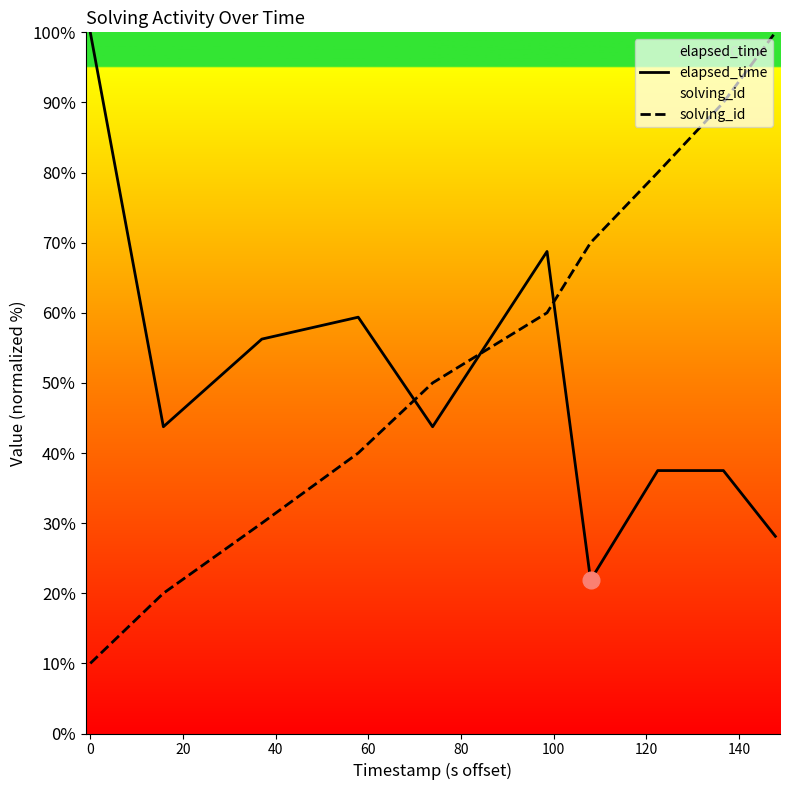

What is the difference between the maximum and minimum values in the elapsed_time series?

78.1